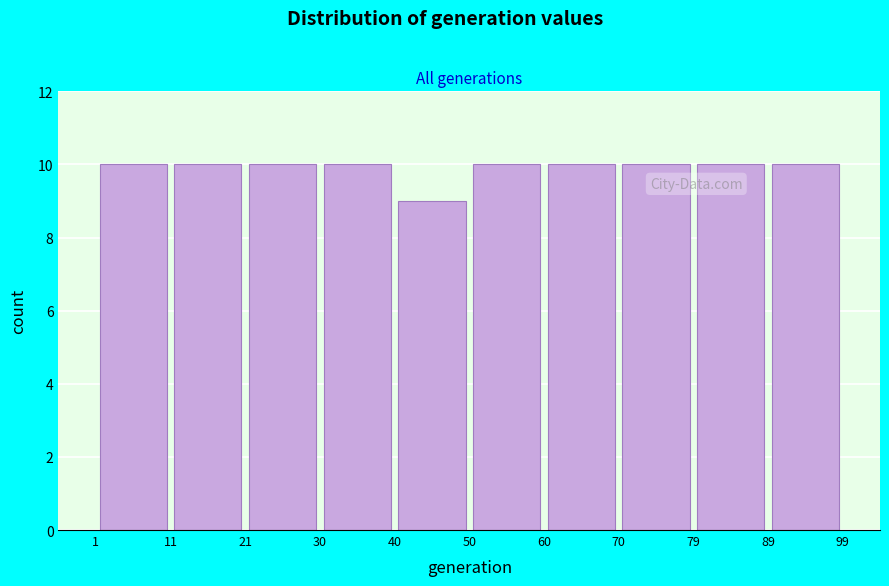

Reading left to right, transcribe this chart: for each bar, give the range it covers on the x-axis and its height. The values are not printed on the chart, so give them approximately, as read against the axis.

1 to 11: 10
11 to 21: 10
21 to 30: 10
30 to 40: 10
40 to 50: 9
50 to 60: 10
60 to 70: 10
70 to 79: 10
79 to 89: 10
89 to 99: 10